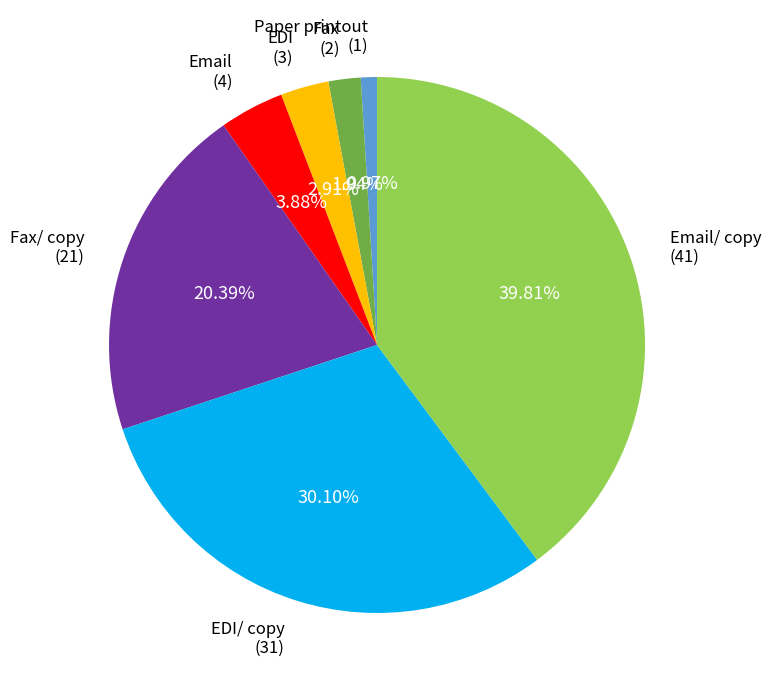

Rank the categories by value from lowest to highest.

Paper printout, Fax, EDI, Email, Fax/ copy, EDI/ copy, Email/ copy